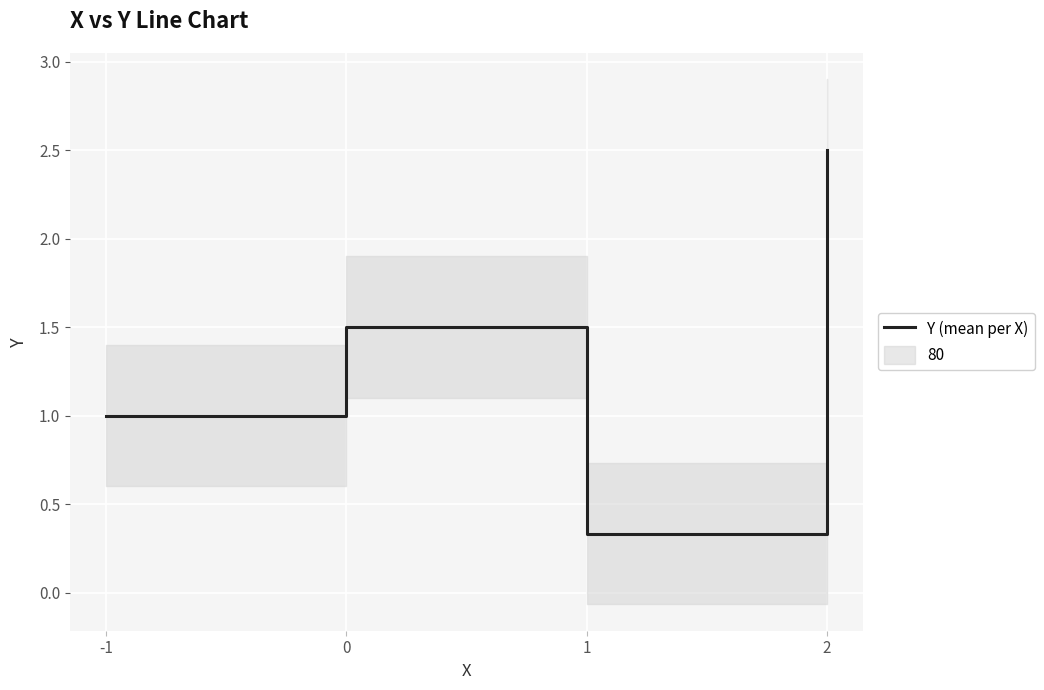

Which label corresponds to the smallest value in the chart?

1